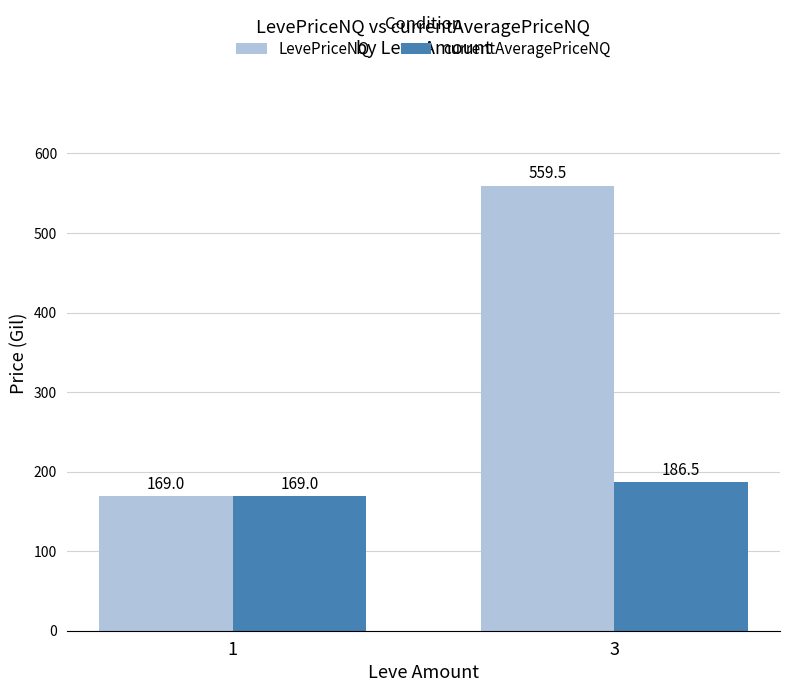

What is the difference between the maximum and minimum values in the LevePriceNQ series?

390.5